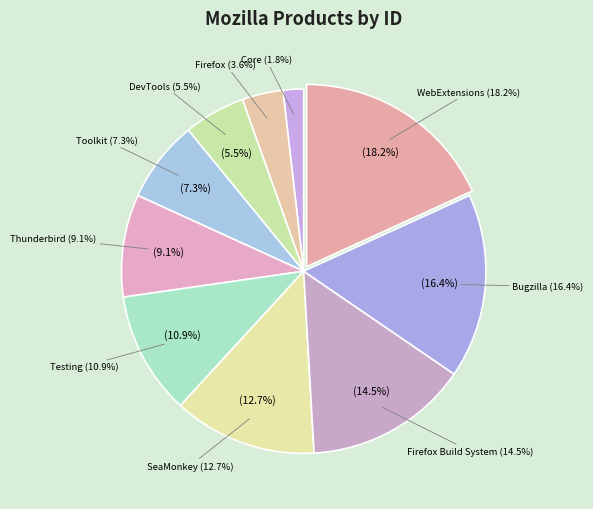

Is it true that Testing is 11% of the pie?

True